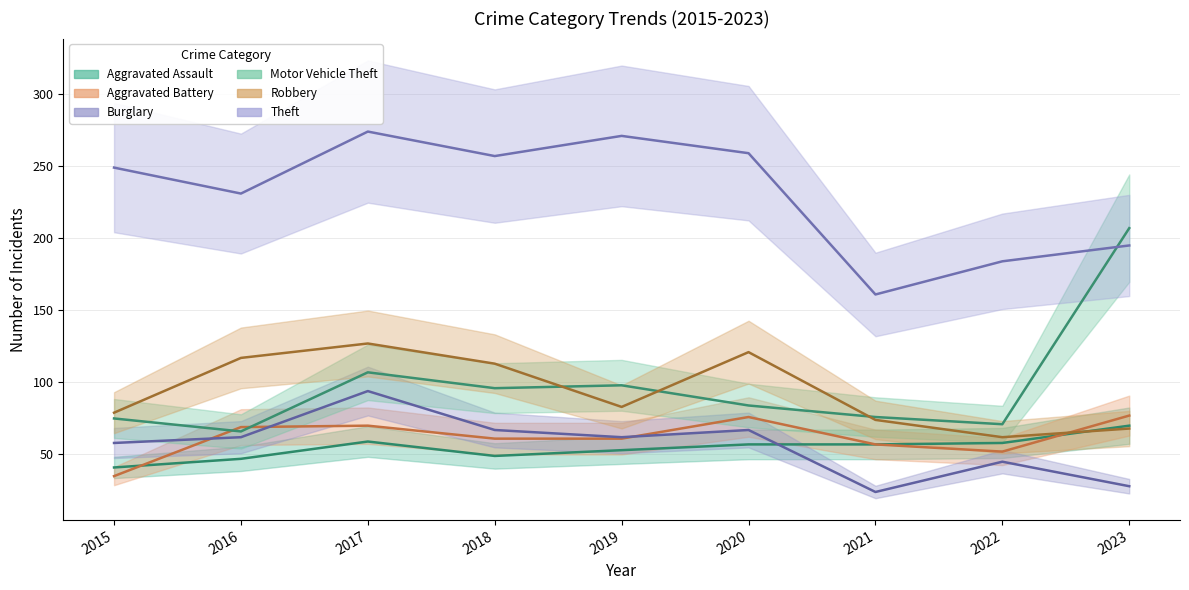

Does the chart display data point markers on the line(s)?

No